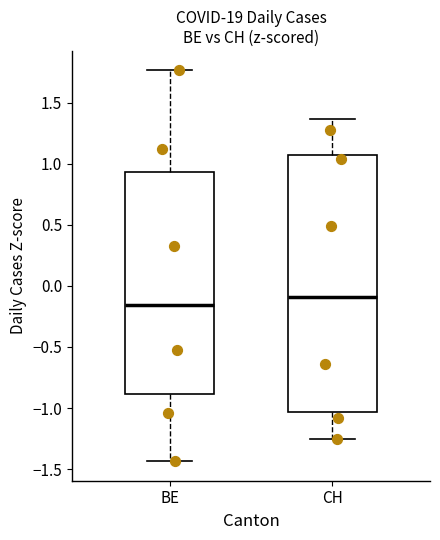

Where does the median line of the box for CH sit on the y-axis? The values are not printed on the chart, so give them approximately, as read against the axis.

-0.10